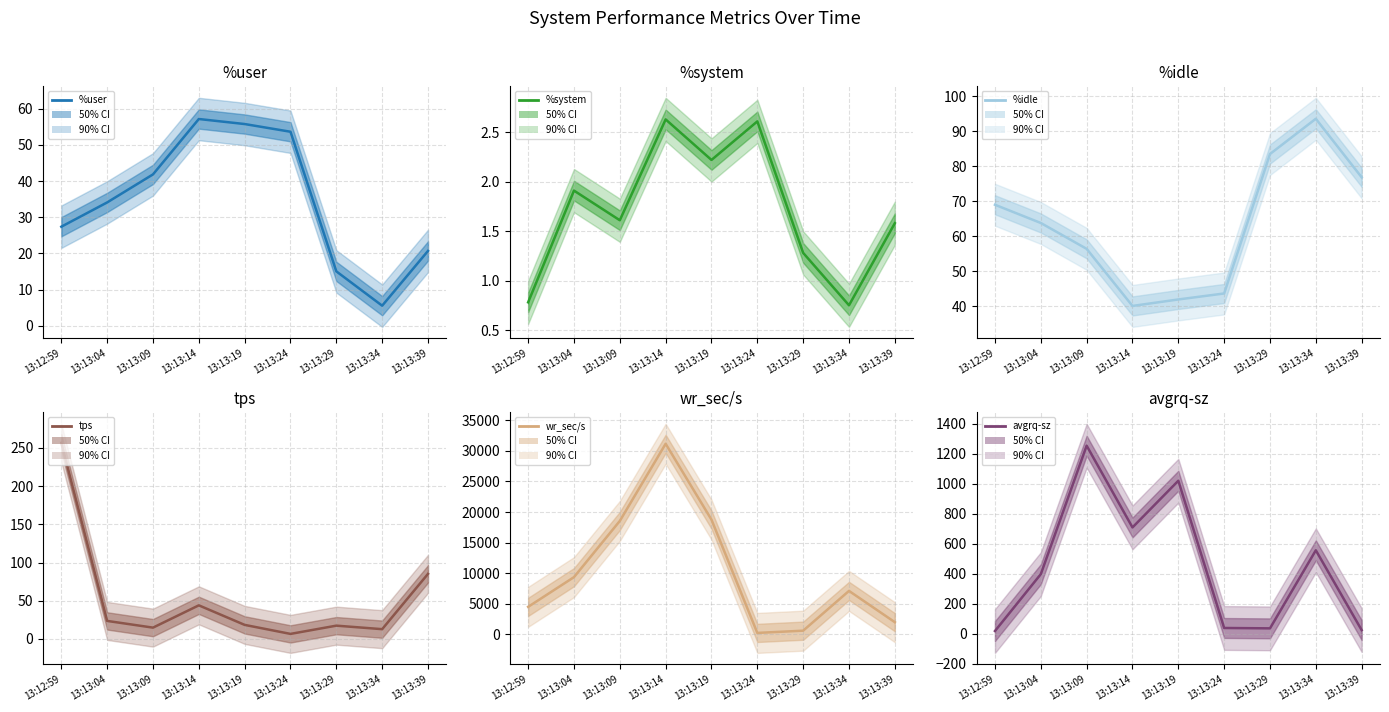

Where is wr_sec/s nearest to the value 15706?

13:13:09